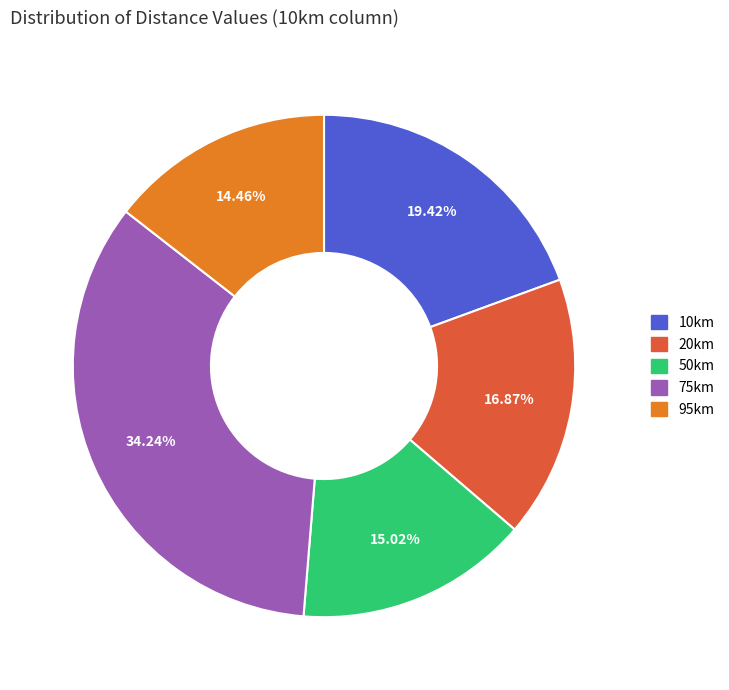

Rank the categories by value from lowest to highest.

95km, 50km, 20km, 10km, 75km